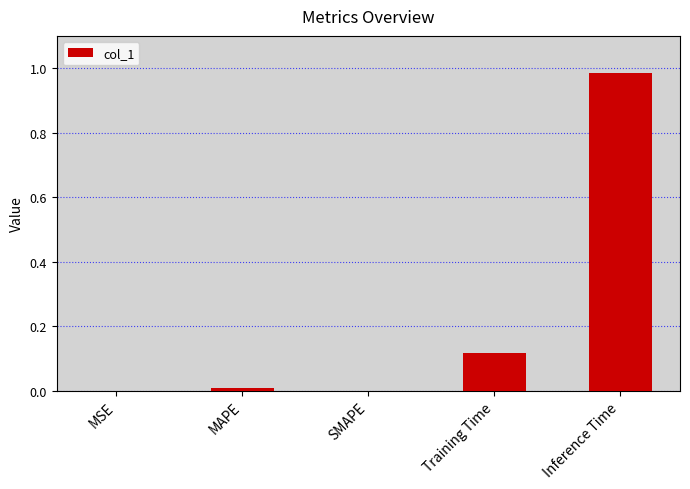

What is the sum of all values?

1.1